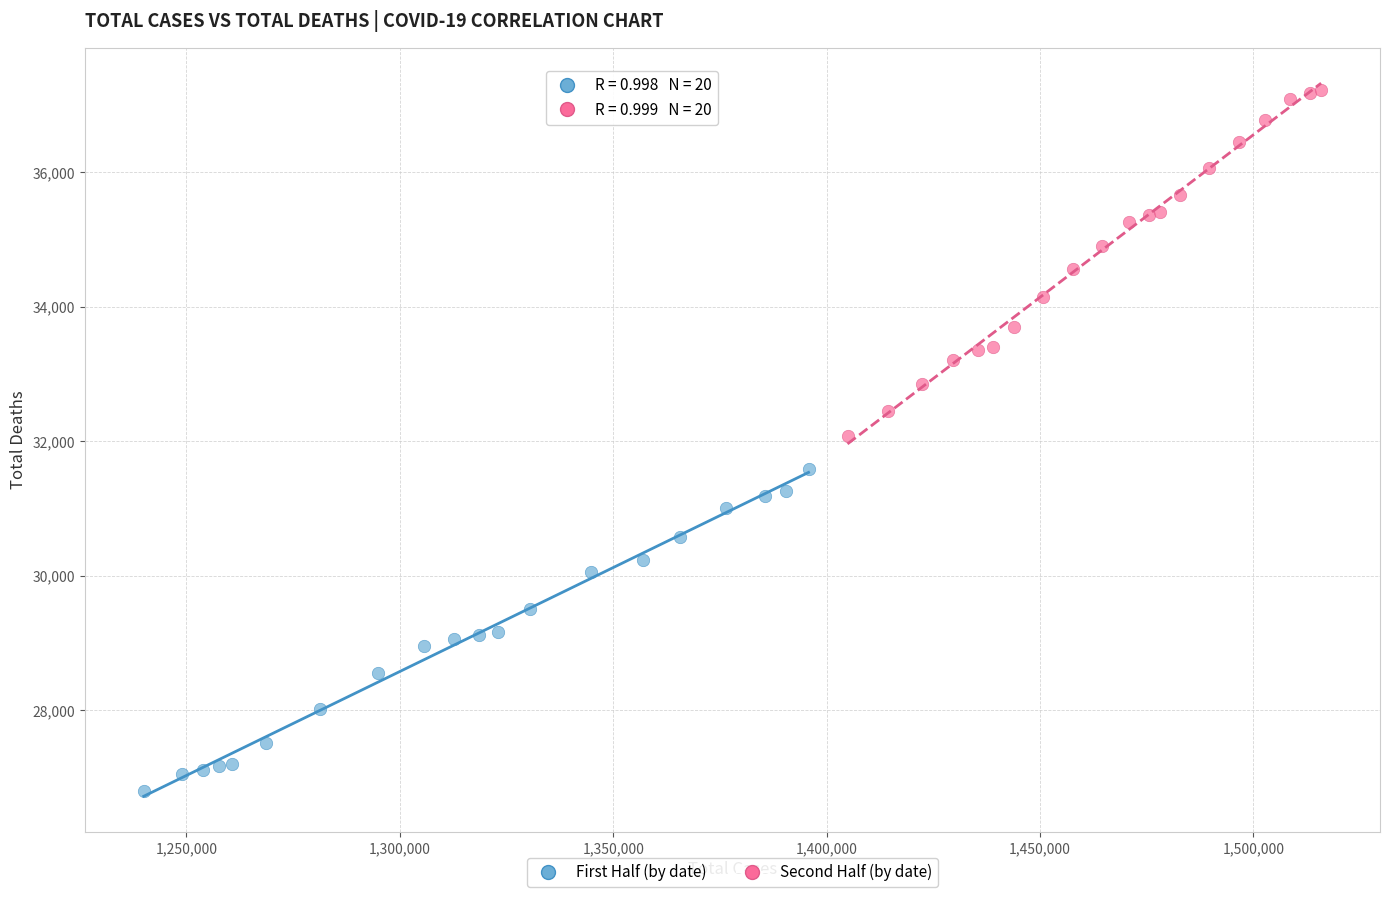

Which series reaches the minimum Y coordinate?

First Half (by date)